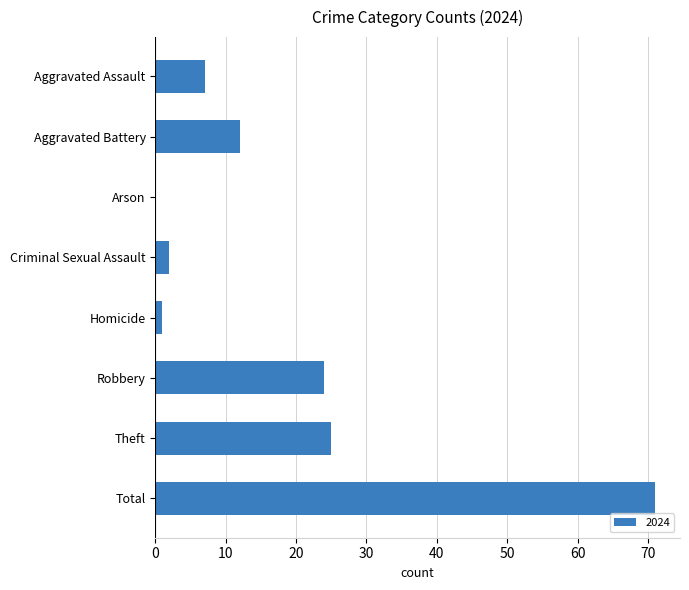

Are the bars horizontal?

Yes